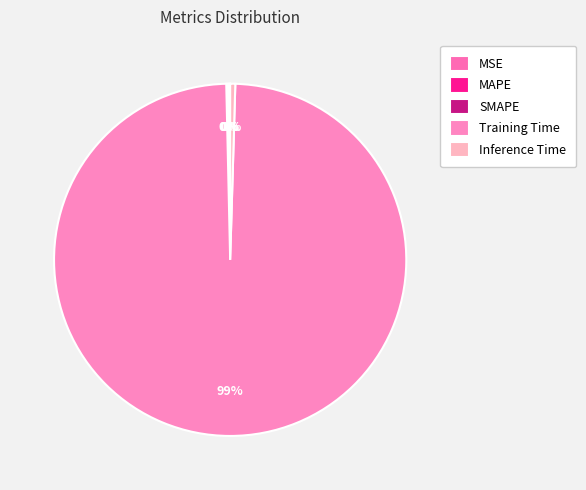

What is the smallest slice in the pie chart?

MSE